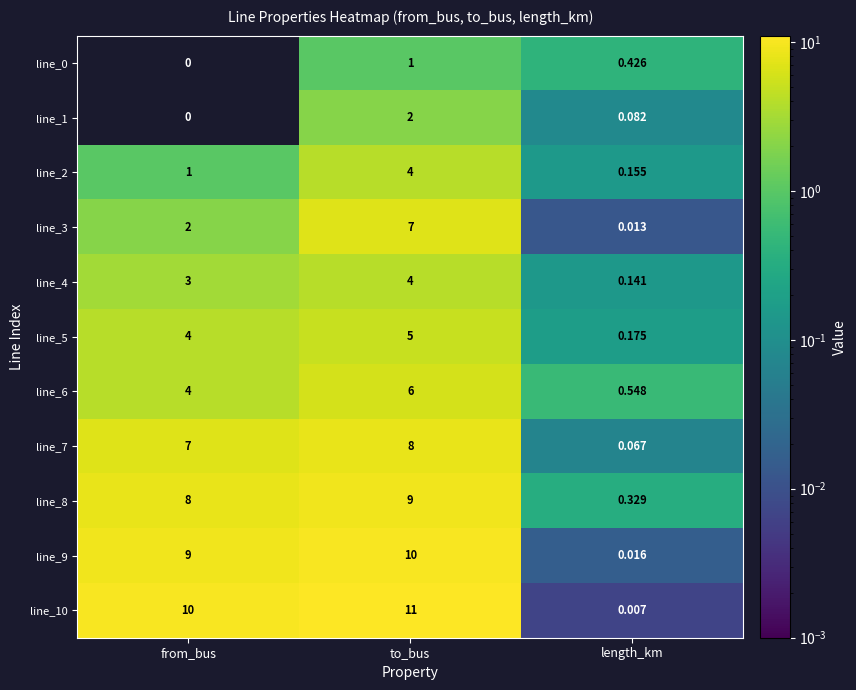

Where is line_5 nearest to the value 2?

length_km